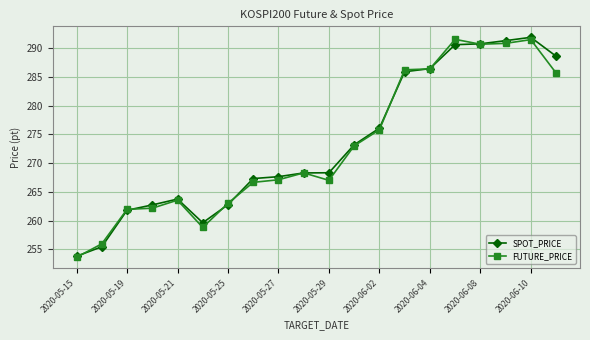

What is the average value of the FUTURE_PRICE series?

273.0